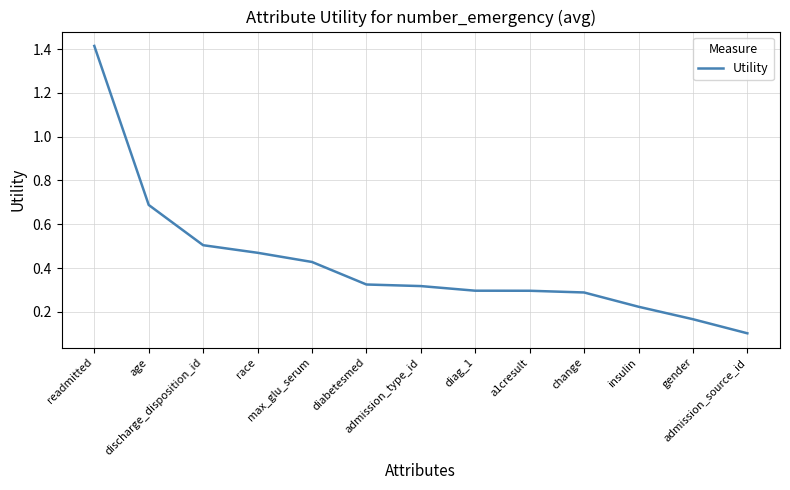

Between insulin and race, which is larger?

race